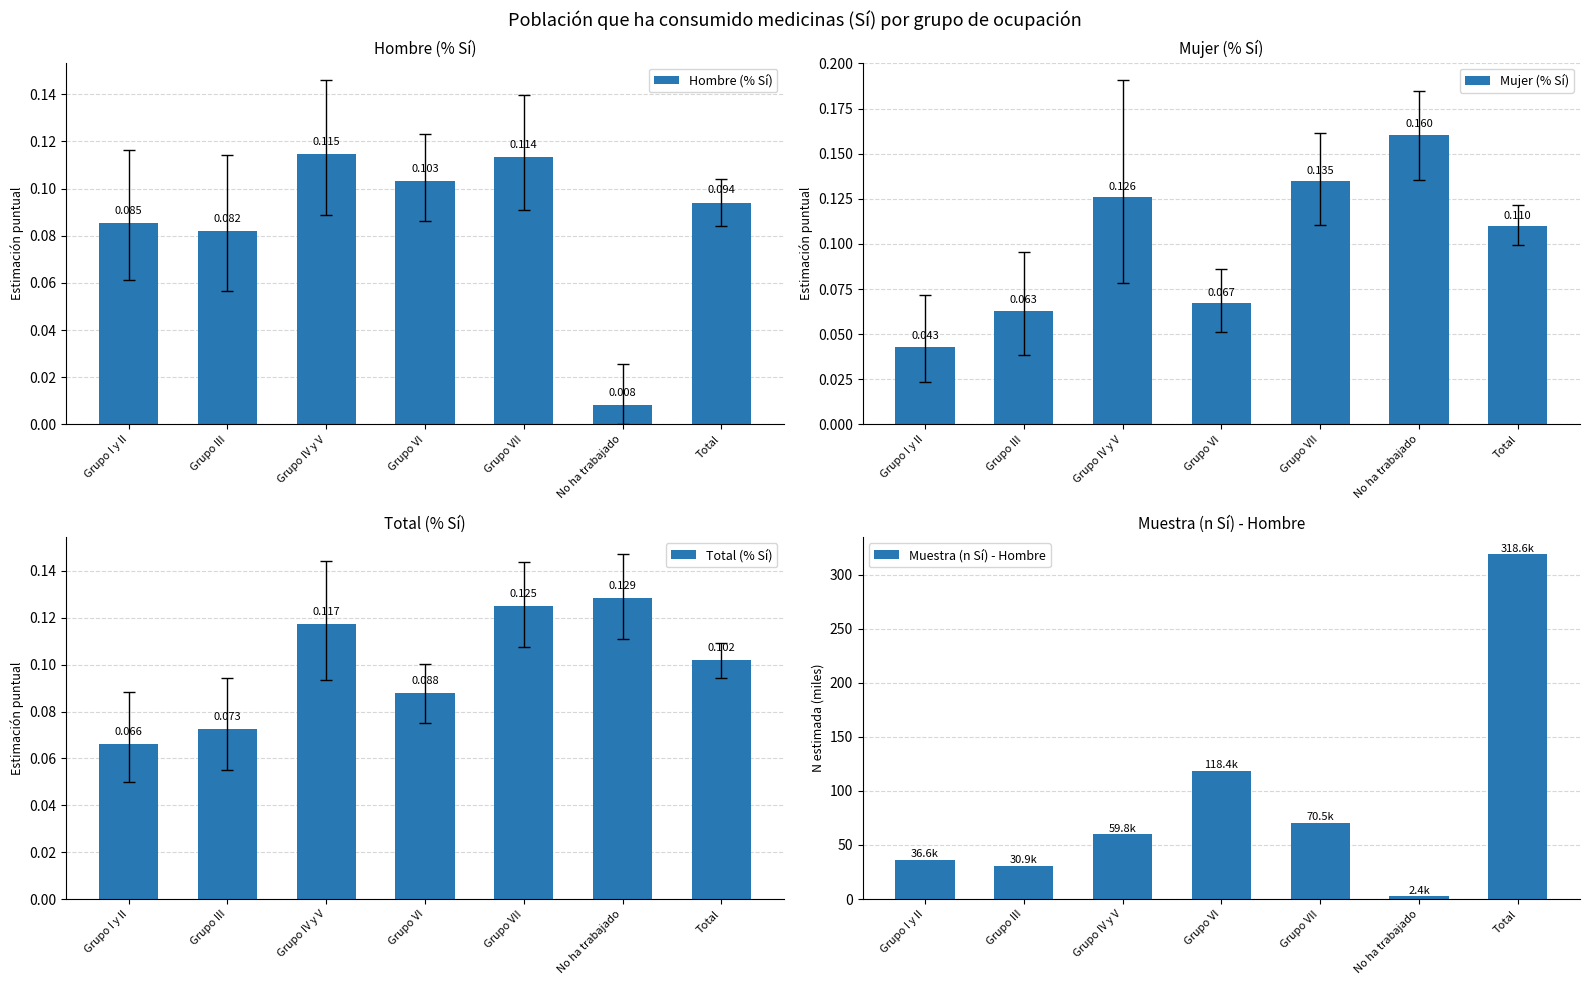

What is the lowest value of the Total (% Sí) series?

0.1